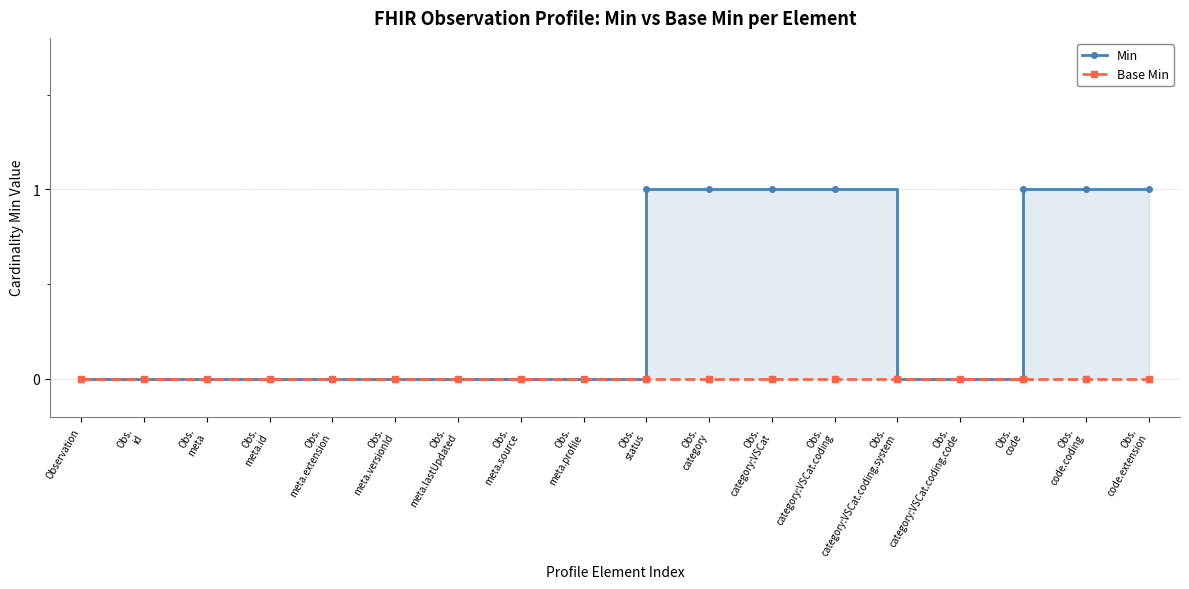

True or false: Min has more than 1 interior local peaks.

False